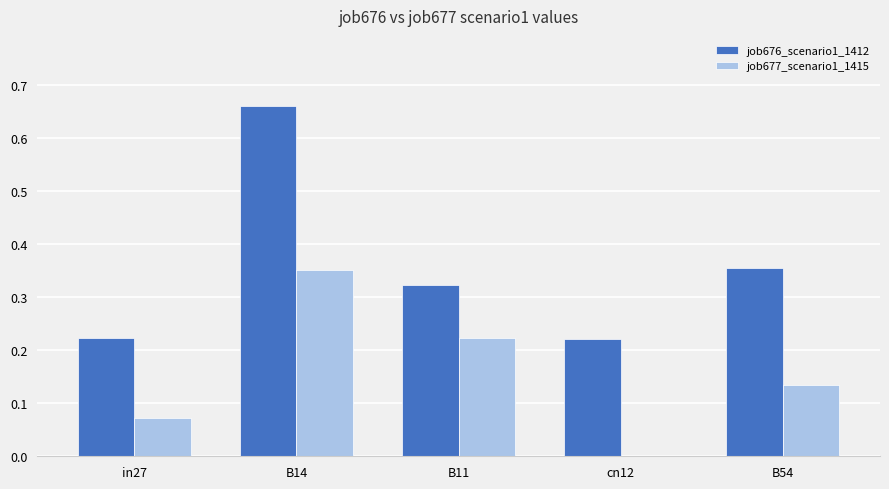

Is the value of job676_scenario1_1412 at B54 greater than the value of job677_scenario1_1415 at in27?

Yes